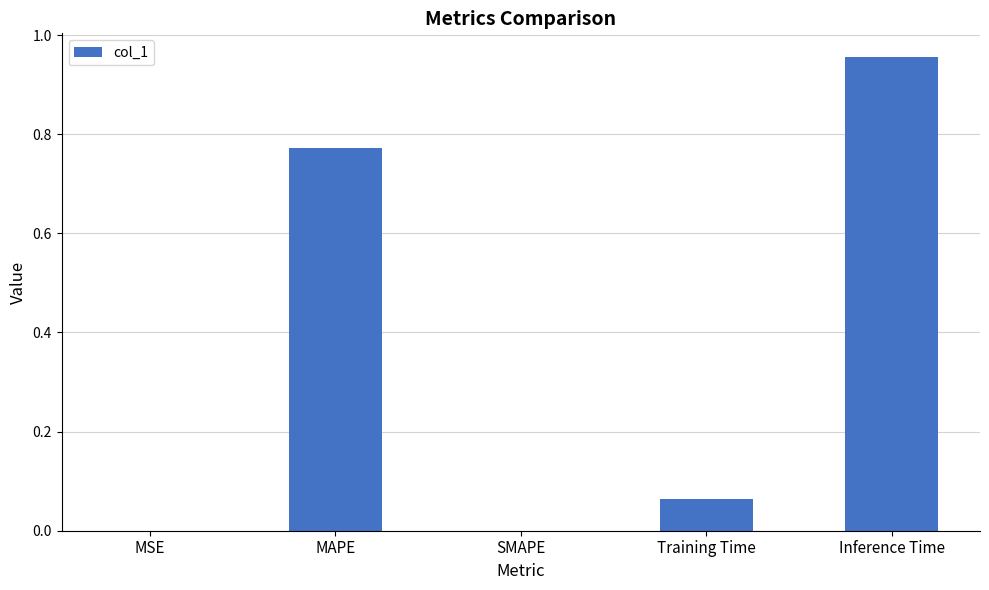

Which has a higher value, Inference Time or MSE?

Inference Time